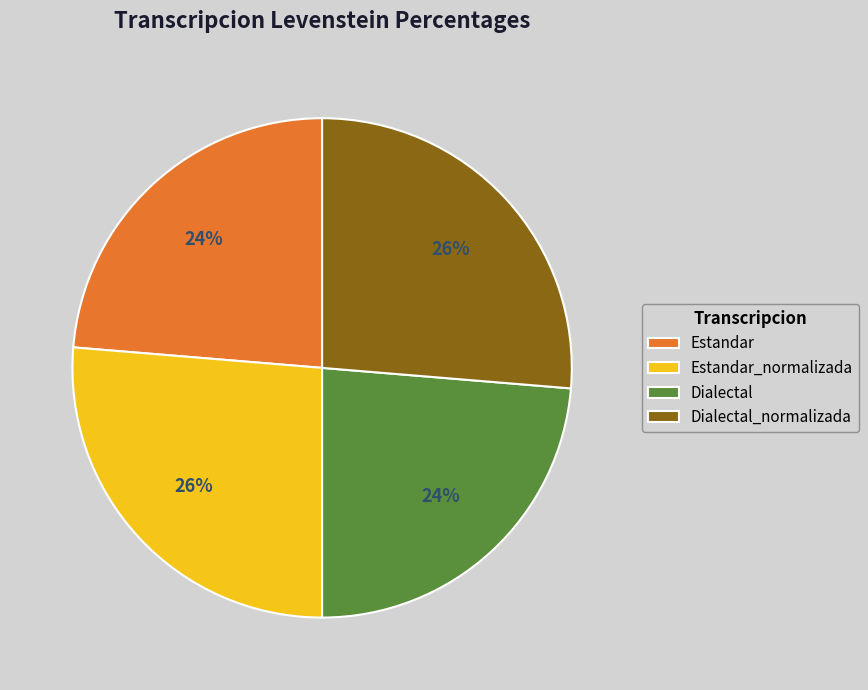

To the nearest percent, what is the combined percentage of Estandar and Estandar_normalizada?

50%